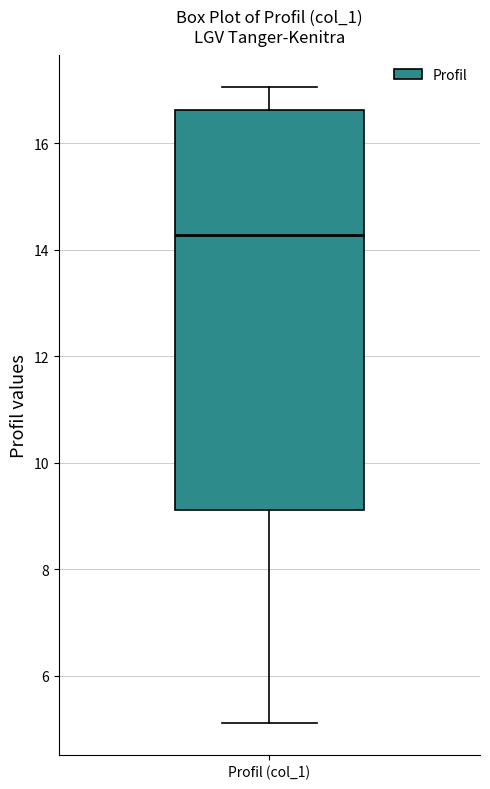

Where is the upper edge of the box for Profil (col_1) on the y-axis? The values are not printed on the chart, so give them approximately, as read against the axis.

16.6